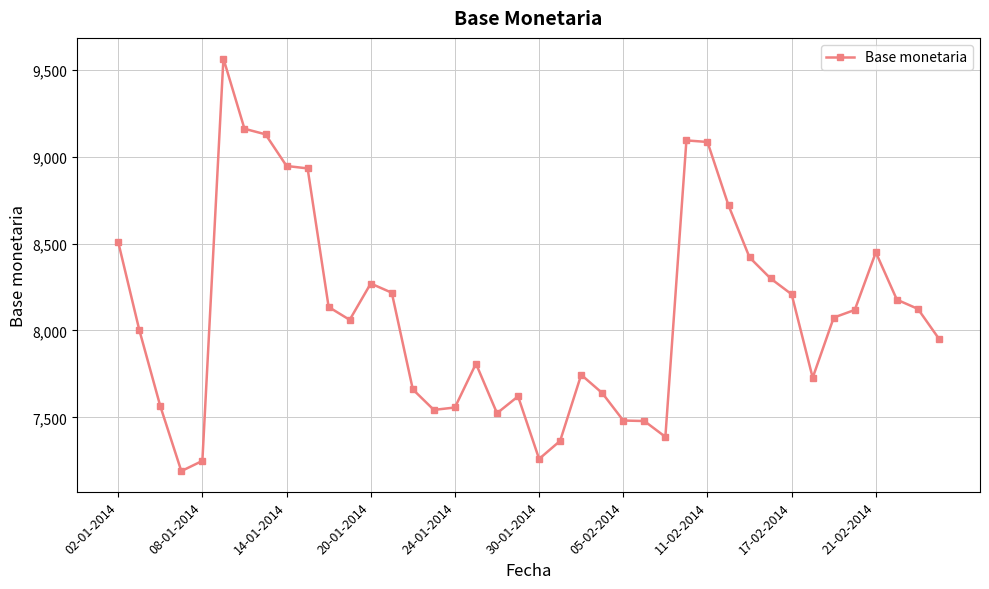

What is the smallest value displayed?

7191